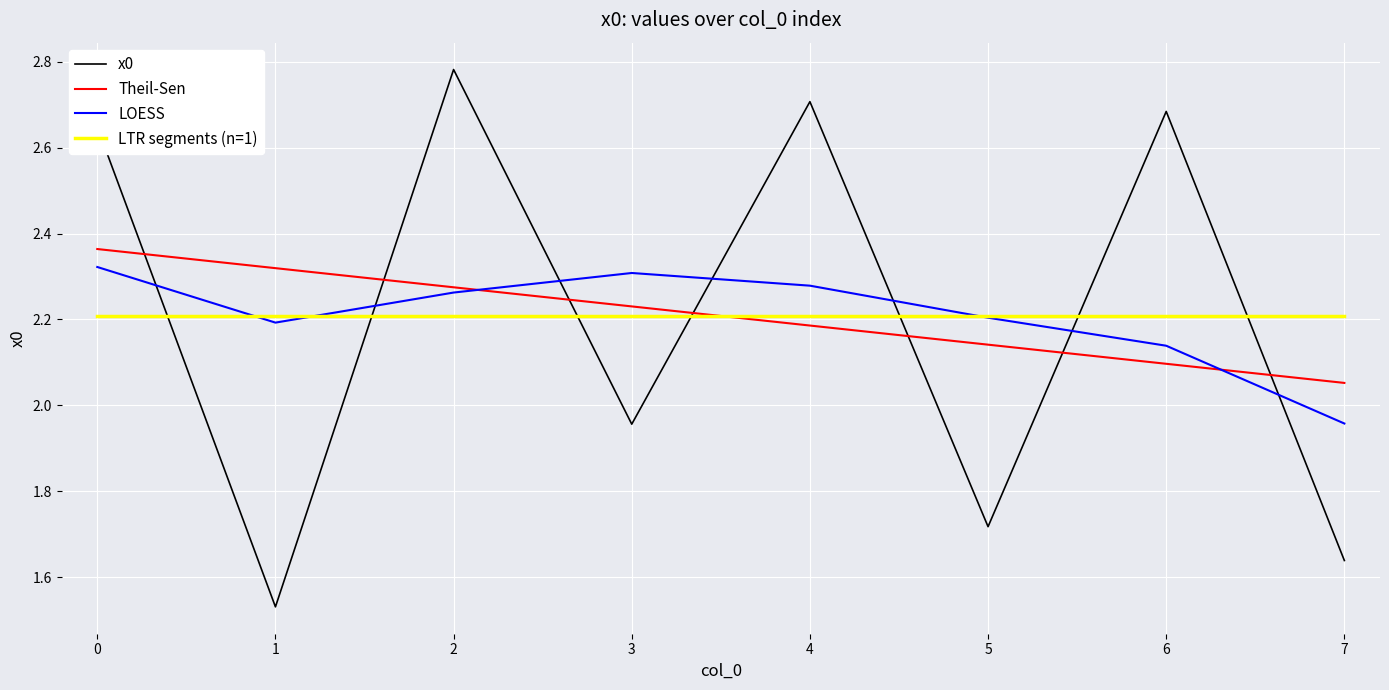

List the labels in order of value, smallest first.

1, 7, 5, 3, 0, 6, 4, 2